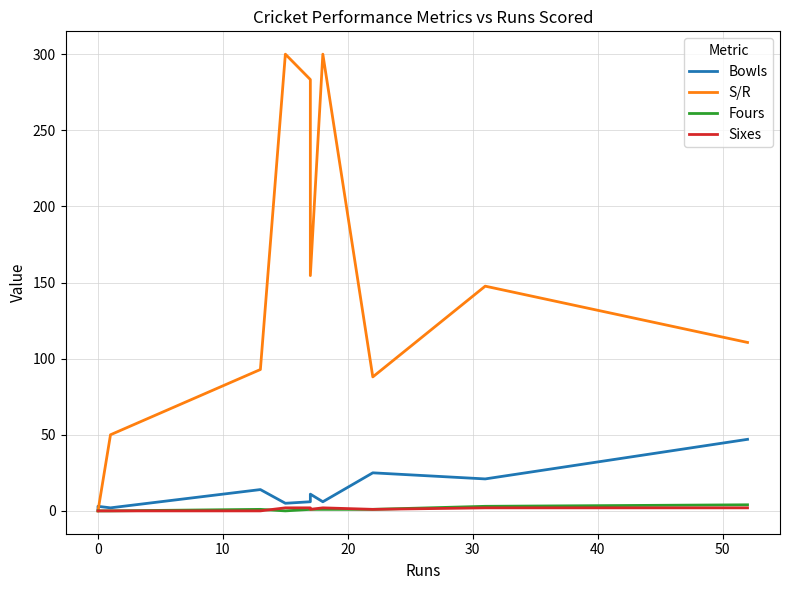

The Fours series shows 1.5 at 11. True or false?

False